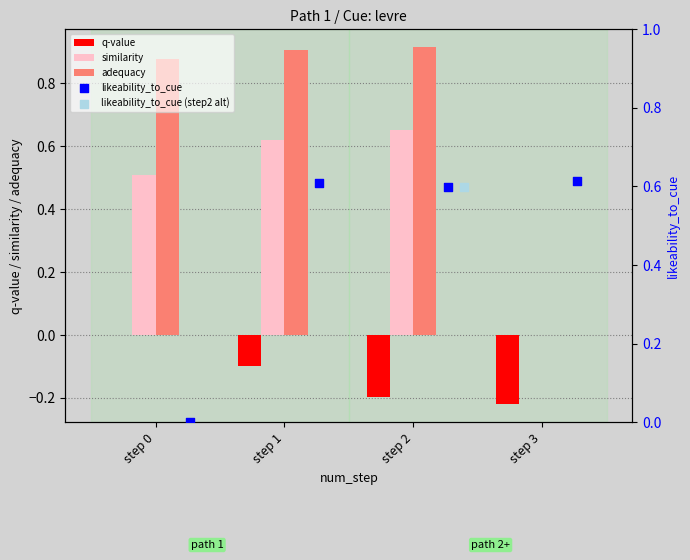

Which series has the largest Y range (max minus min)?

adequacy